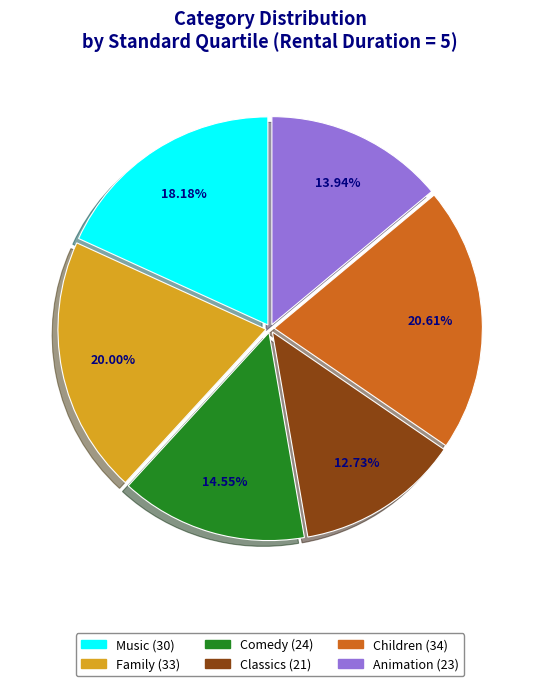

What is the smallest slice in the pie chart?

Classics